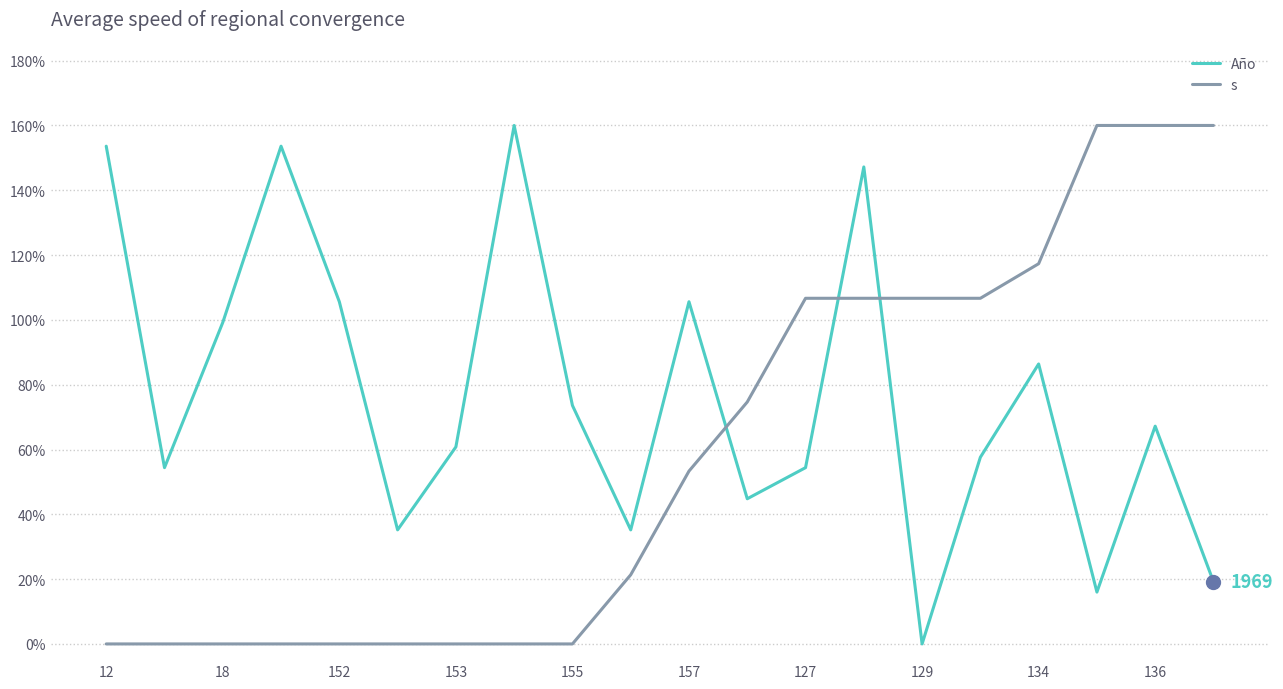

Rank the series by their average value, from lowest to highest.

s, Año